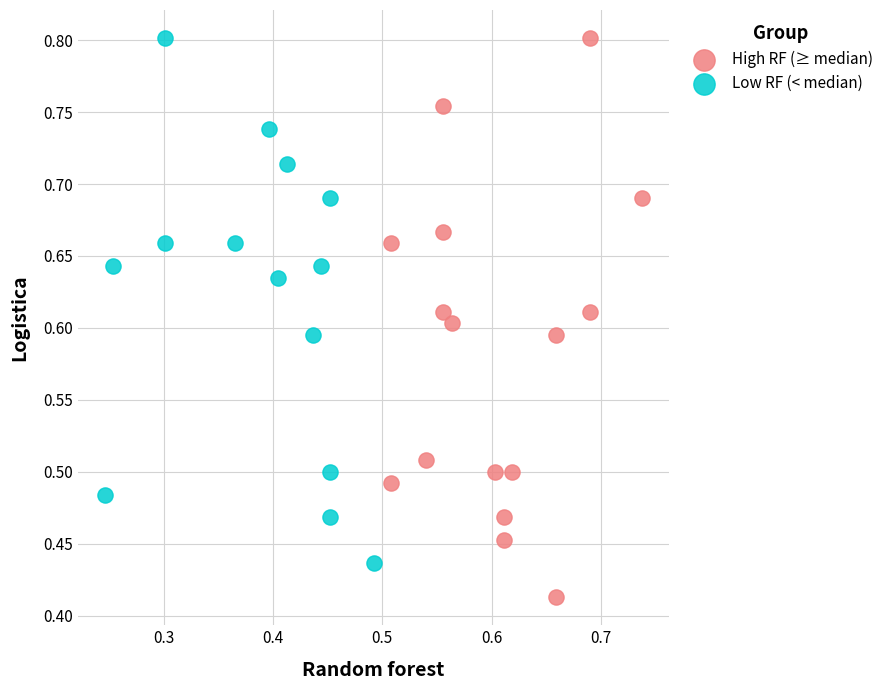

Which series has the widest spread of Y values?

High RF (≥ median)